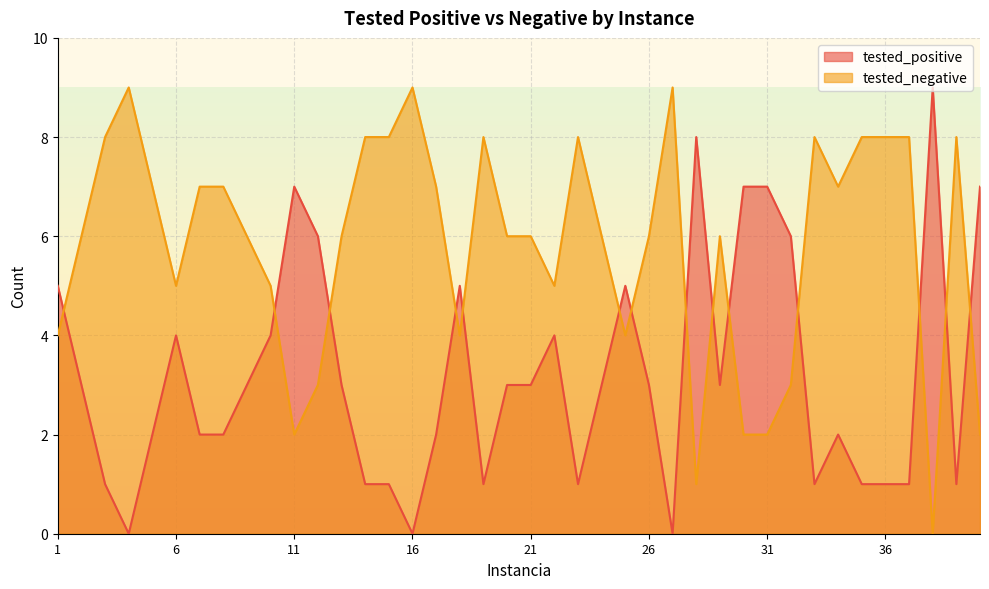

True or false: tested_negative has more than 0 points higher than both neighbors.

True